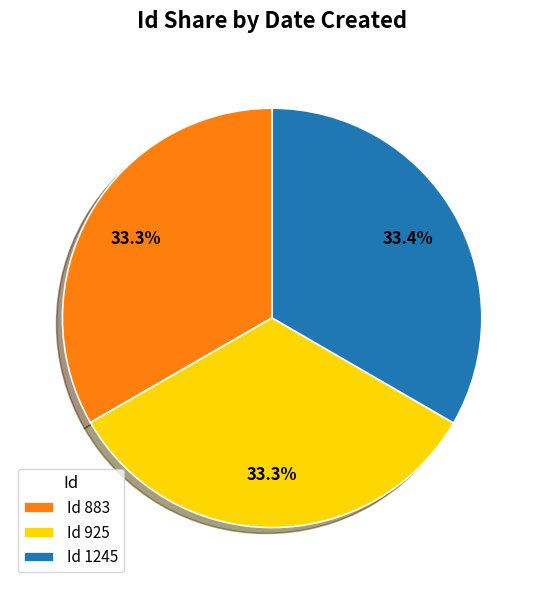

Is Id 1245 the majority of the pie?

No